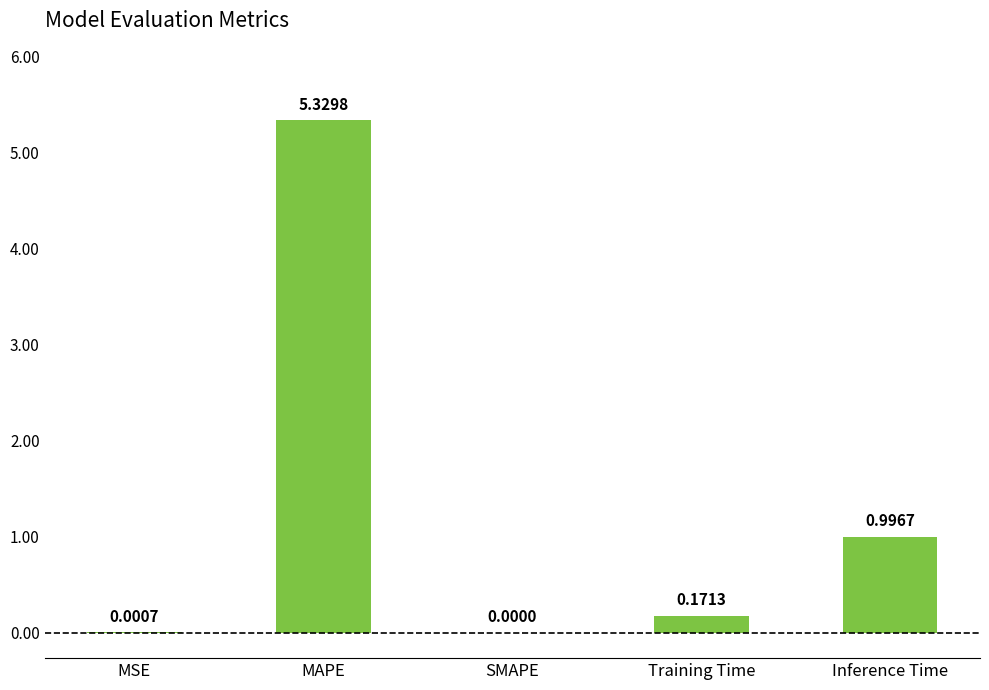

What is the sum of all values?

6.5